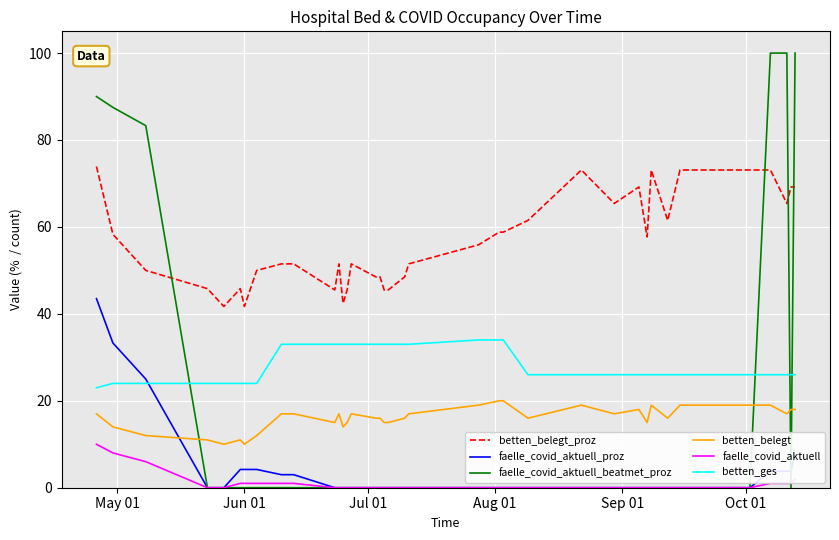

Which series has the largest range (max minus min)?

faelle_covid_aktuell_beatmet_proz